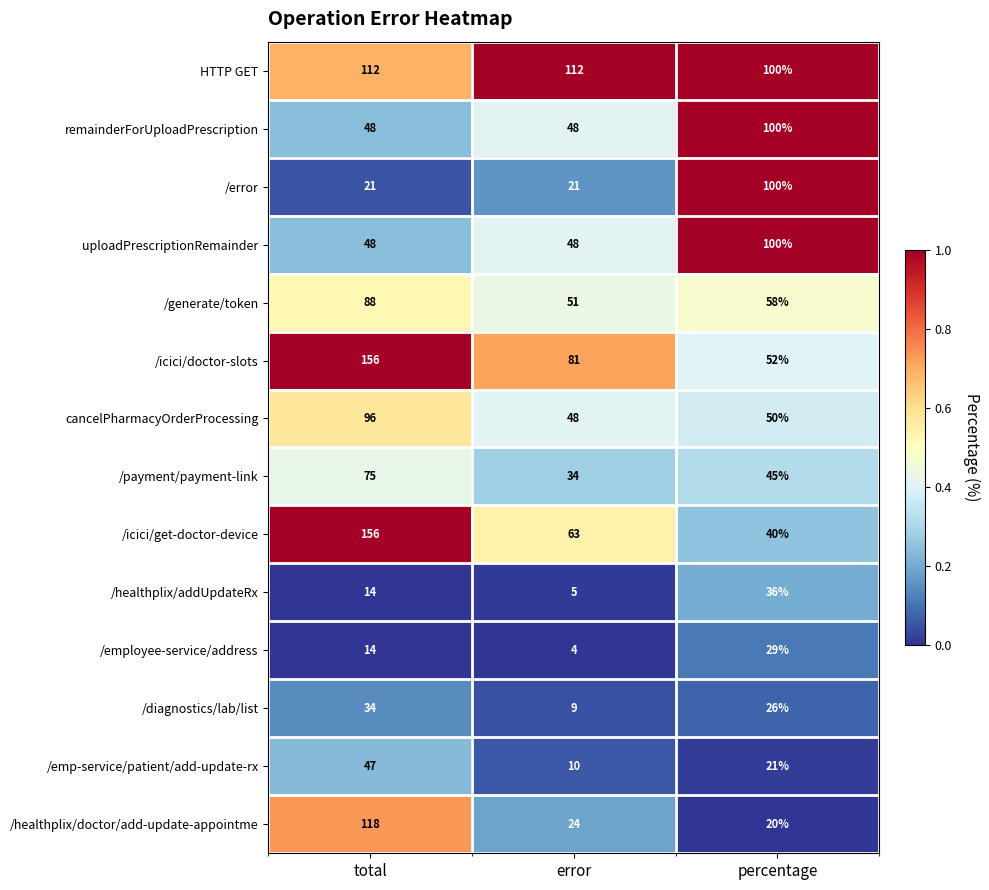

Where does the /diagnostics/lab/list series first go above 26?

total